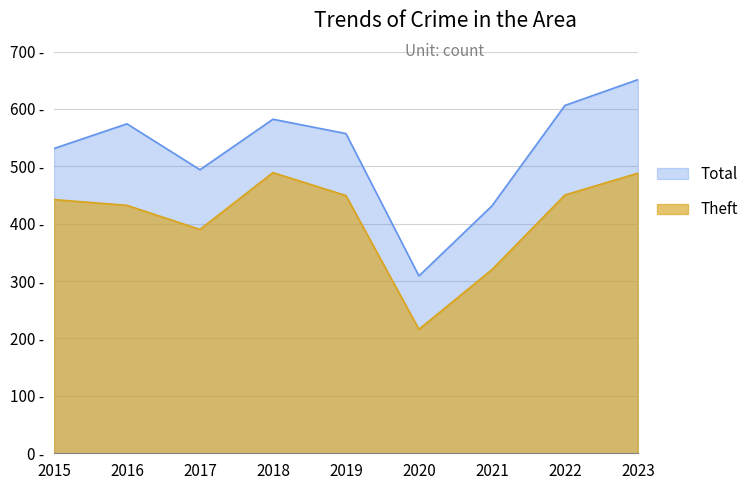

What are all the series names shown in the legend?

Total, Theft